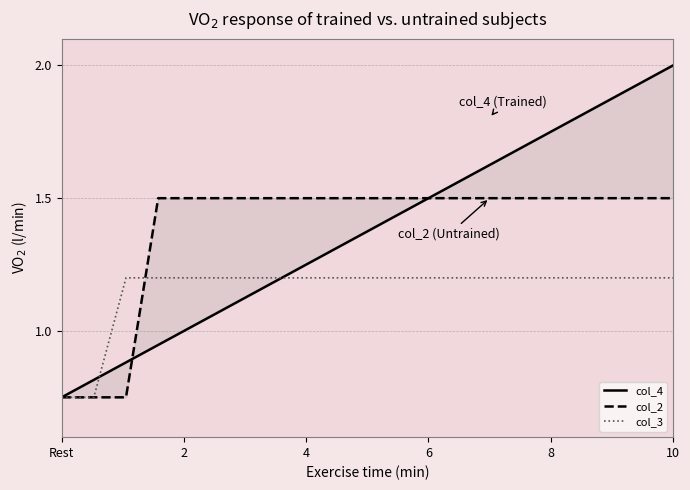

What are all the series names shown in the legend?

col_4, col_2, col_3